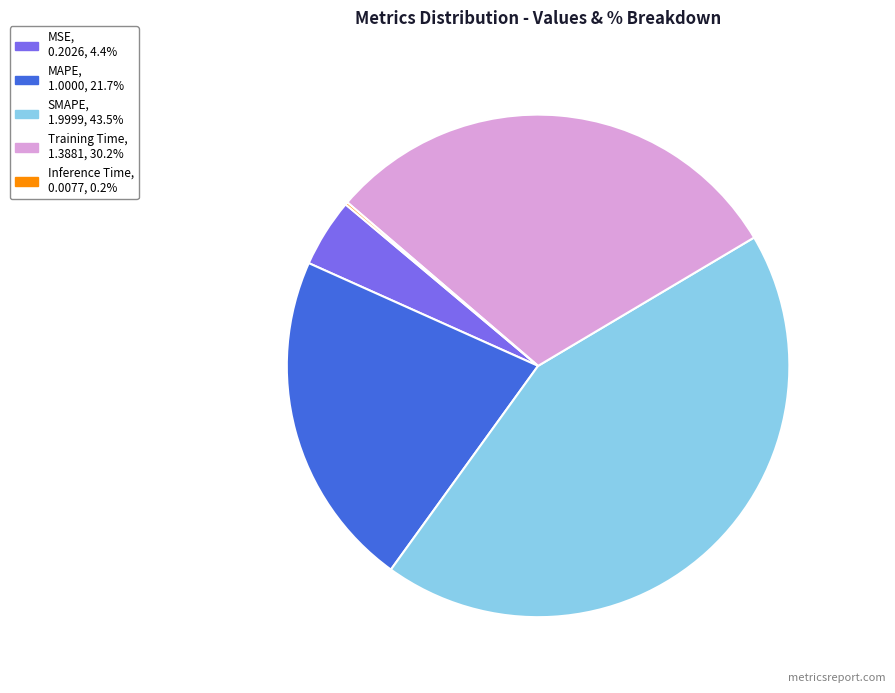

Does any single category account for the majority?

No